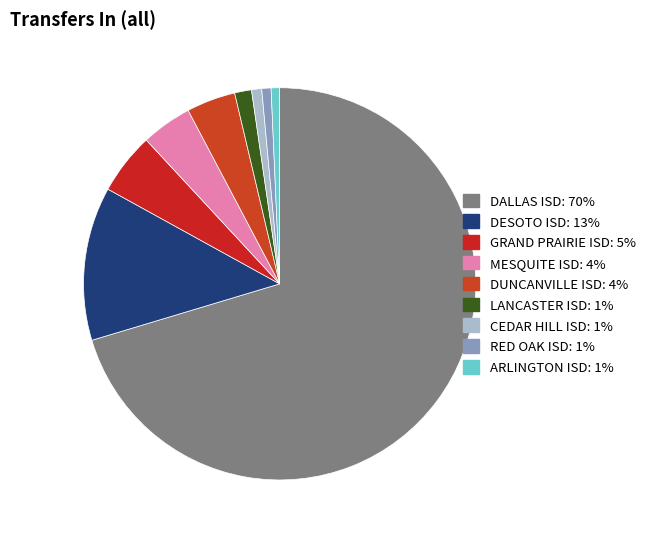

Combined, what portion of the pie is GRAND PRAIRIE ISD and RED OAK ISD?

5.8%